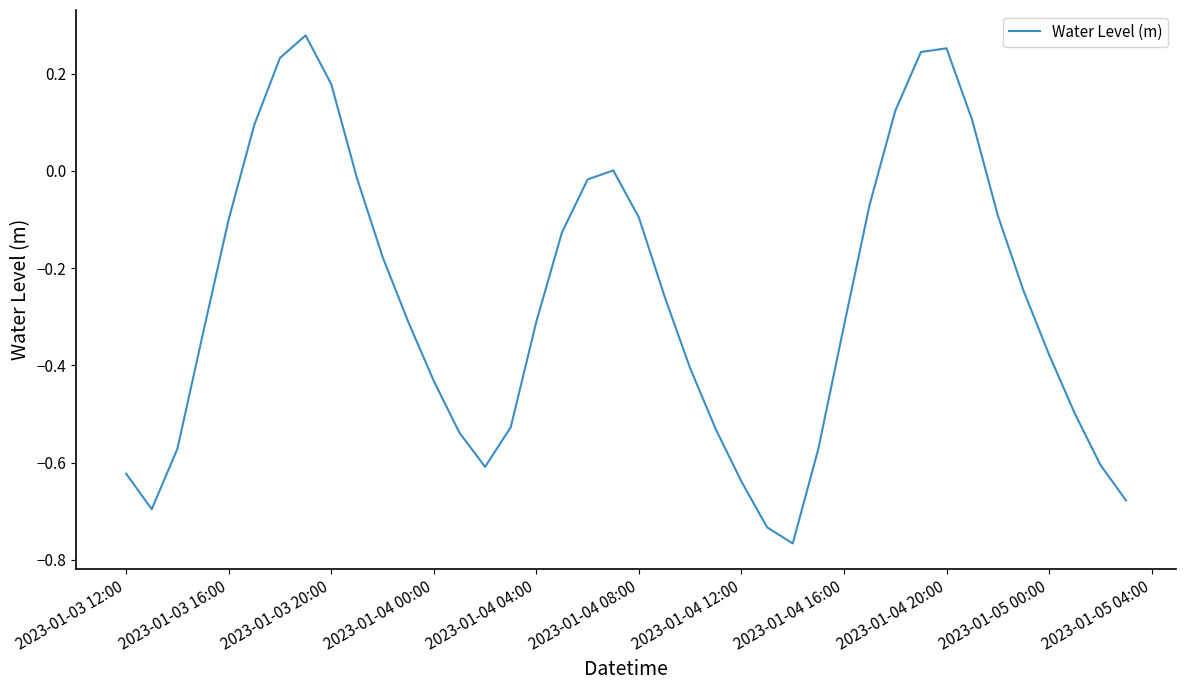

What is the difference between the maximum and minimum values?

1.0